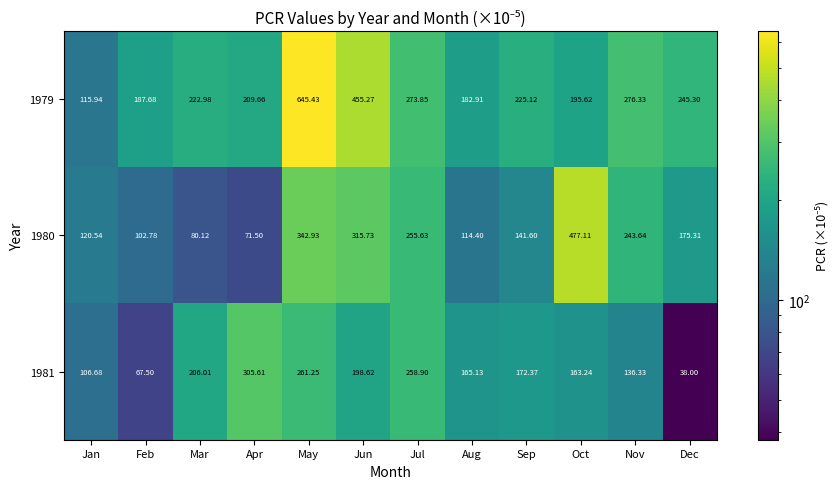

List the labels in order of 1981 value, largest first.

Apr, May, Jul, Mar, Jun, Sep, Aug, Oct, Nov, Jan, Feb, Dec